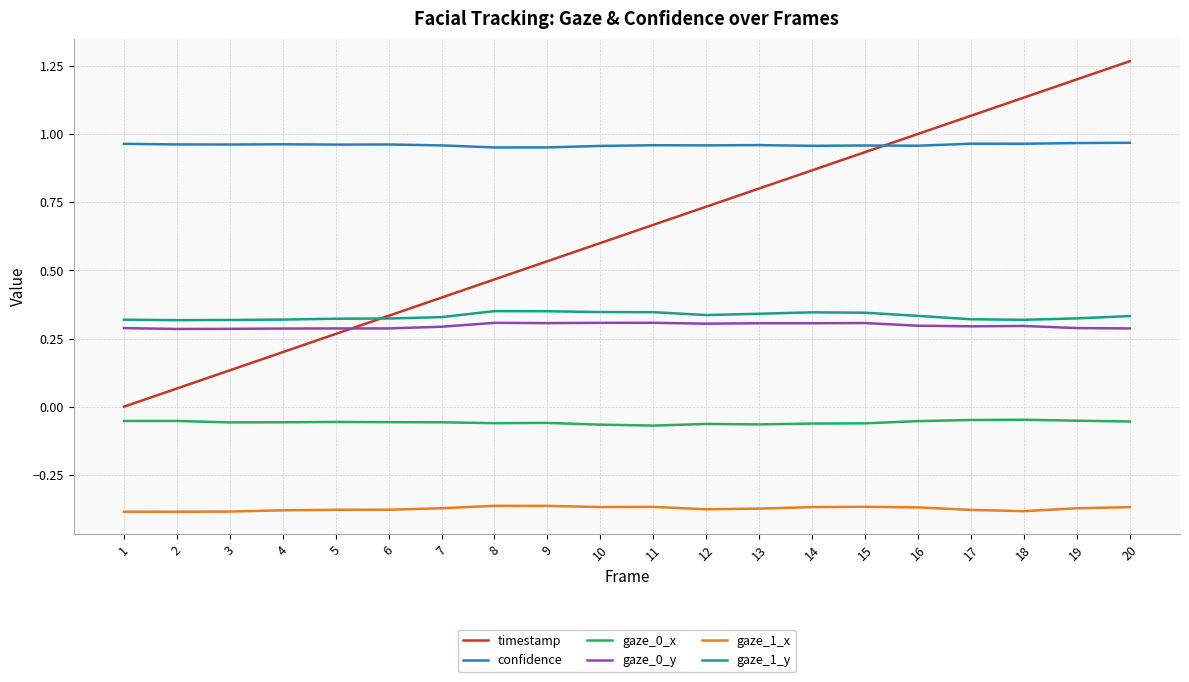

At which category does the chart reach its peak across all series?

20